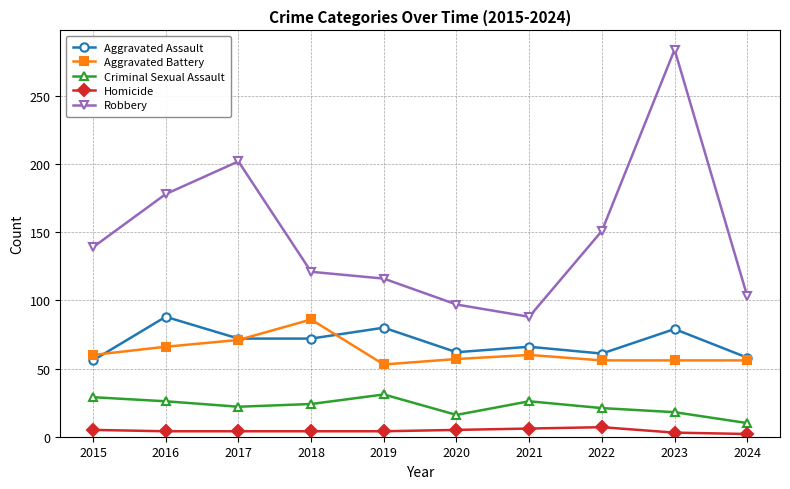

Does the chart display data point markers on the line(s)?

Yes